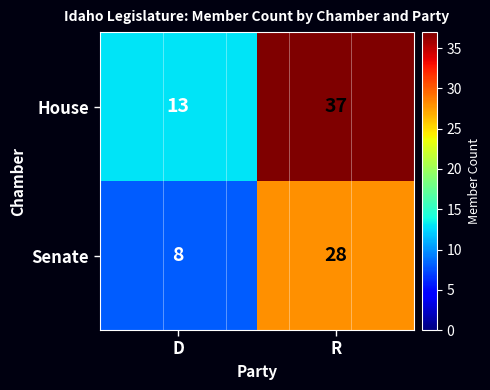

Rank the series by their maximum value, from lowest to highest.

Senate, House